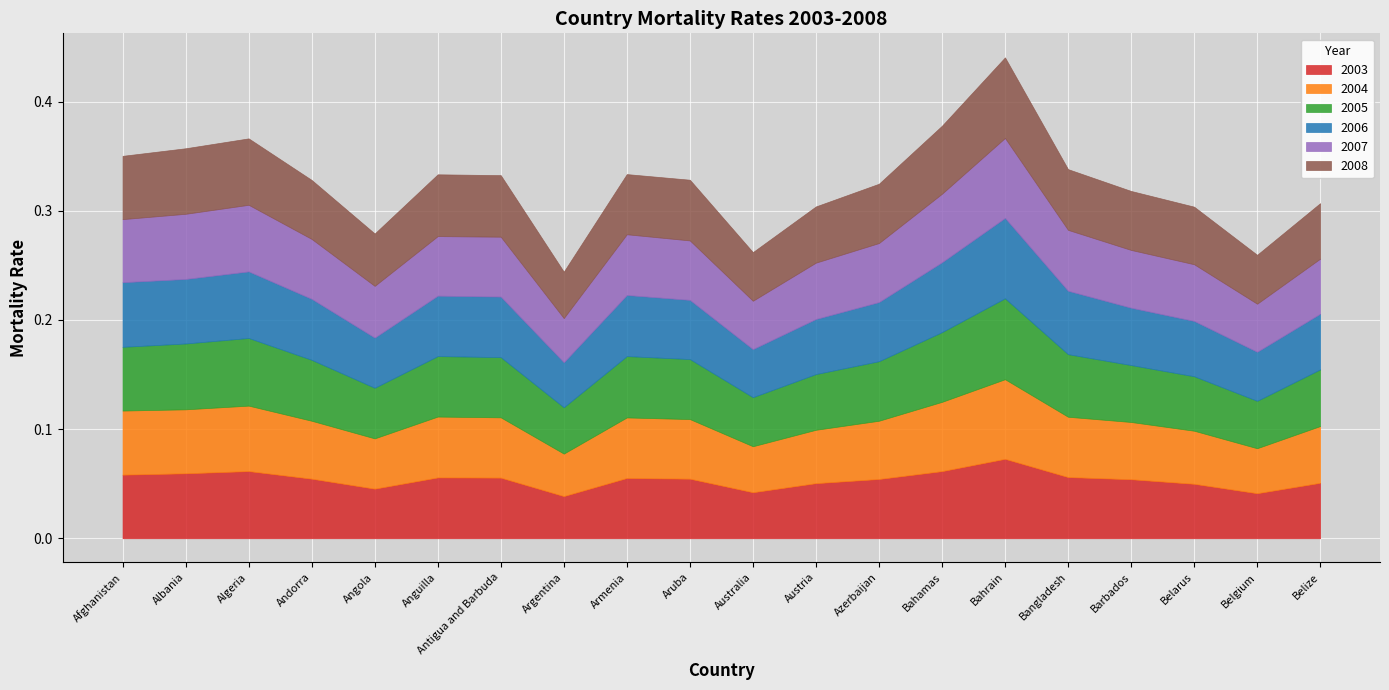

Reading left to right, list all the values displayed in this chart.

2003: Afghanistan=0.1	Albania=0.1	Algeria=0.1	Andorra=0.1	Angola=0.0	Anguilla=0.1	Antigua and Barbuda=0.1	Argentina=0.0	Armenia=0.1	Aruba=0.1	Australia=0.0	Austria=0.1	Azerbaijan=0.1	Bahamas=0.1	Bahrain=0.1	Bangladesh=0.1	Barbados=0.1	Belarus=0.0	Belgium=0.0	Belize=0.1
2004: Afghanistan=0.1	Albania=0.1	Algeria=0.1	Andorra=0.1	Angola=0.0	Anguilla=0.1	Antigua and Barbuda=0.1	Argentina=0.0	Armenia=0.1	Aruba=0.1	Australia=0.0	Austria=0.0	Azerbaijan=0.1	Bahamas=0.1	Bahrain=0.1	Bangladesh=0.1	Barbados=0.1	Belarus=0.0	Belgium=0.0	Belize=0.1
2005: Afghanistan=0.1	Albania=0.1	Algeria=0.1	Andorra=0.1	Angola=0.0	Anguilla=0.1	Antigua and Barbuda=0.1	Argentina=0.0	Armenia=0.1	Aruba=0.1	Australia=0.0	Austria=0.1	Azerbaijan=0.1	Bahamas=0.1	Bahrain=0.1	Bangladesh=0.1	Barbados=0.1	Belarus=0.0	Belgium=0.0	Belize=0.1
2006: Afghanistan=0.1	Albania=0.1	Algeria=0.1	Andorra=0.1	Angola=0.0	Anguilla=0.1	Antigua and Barbuda=0.1	Argentina=0.0	Armenia=0.1	Aruba=0.1	Australia=0.0	Austria=0.1	Azerbaijan=0.1	Bahamas=0.1	Bahrain=0.1	Bangladesh=0.1	Barbados=0.1	Belarus=0.1	Belgium=0.0	Belize=0.1
2007: Afghanistan=0.1	Albania=0.1	Algeria=0.1	Andorra=0.1	Angola=0.0	Anguilla=0.1	Antigua and Barbuda=0.1	Argentina=0.0	Armenia=0.1	Aruba=0.1	Australia=0.0	Austria=0.1	Azerbaijan=0.1	Bahamas=0.1	Bahrain=0.1	Bangladesh=0.1	Barbados=0.1	Belarus=0.1	Belgium=0.0	Belize=0.1
2008: Afghanistan=0.1	Albania=0.1	Algeria=0.1	Andorra=0.1	Angola=0.0	Anguilla=0.1	Antigua and Barbuda=0.1	Argentina=0.0	Armenia=0.1	Aruba=0.1	Australia=0.0	Austria=0.1	Azerbaijan=0.1	Bahamas=0.1	Bahrain=0.1	Bangladesh=0.1	Barbados=0.1	Belarus=0.1	Belgium=0.0	Belize=0.1